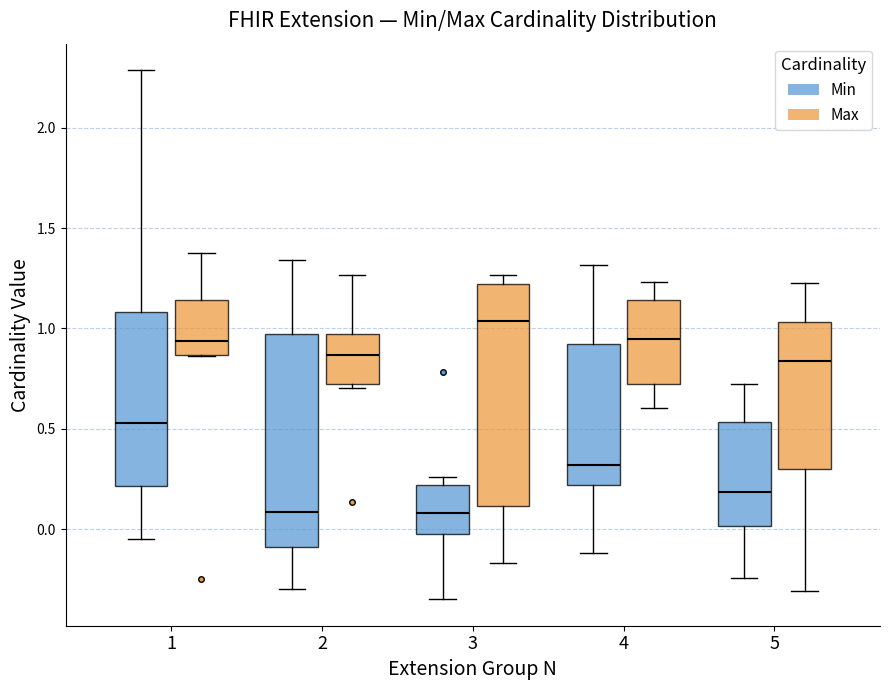

Reading left to right, transcribe this box plot: for each box, give where its median line is, the range the box spans, and where its two whiskers end, as read against the y-axis. The values are not printed on the chart, so give them approximately, as read against the axis.

1 (Min): median 0.55, box 0.20 to 1.10, whiskers -0.05 to 2.30
1 (Max): median 0.95, box 0.85 to 1.15, whiskers 0.85 to 1.35
2 (Min): median 0.10, box -0.10 to 0.95, whiskers -0.30 to 1.35
2 (Max): median 0.85, box 0.70 to 0.95, whiskers 0.70 (just below the box's lower edge) to 1.25
3 (Min): median 0.10, box 0.00 to 0.20, whiskers -0.35 to 0.25
3 (Max): median 1.05, box 0.10 to 1.20, whiskers -0.15 to 1.25
4 (Min): median 0.30, box 0.20 to 0.90, whiskers -0.10 to 1.30
4 (Max): median 0.95, box 0.70 to 1.15, whiskers 0.60 to 1.25
5 (Min): median 0.20, box 0.00 to 0.55, whiskers -0.25 to 0.70
5 (Max): median 0.85, box 0.30 to 1.05, whiskers -0.30 to 1.20